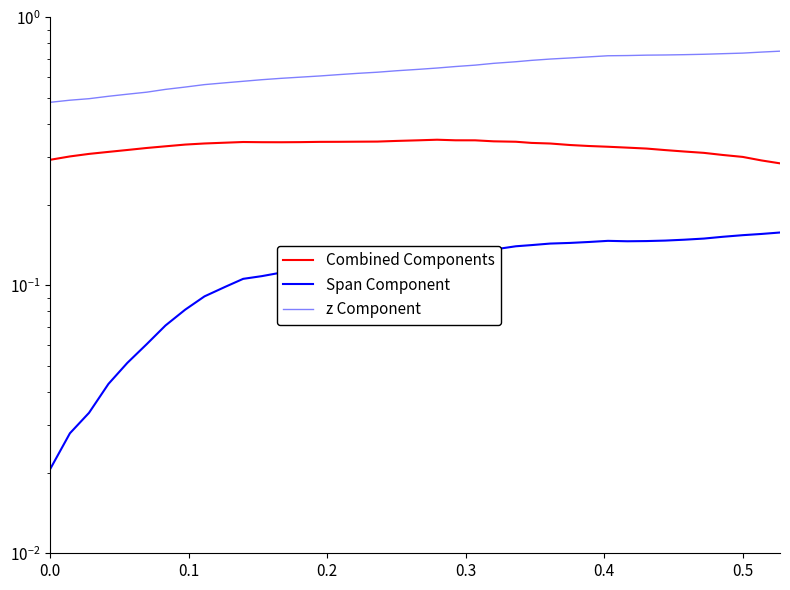

What is the value of the Span Component point at the 39th from the left?

0.2